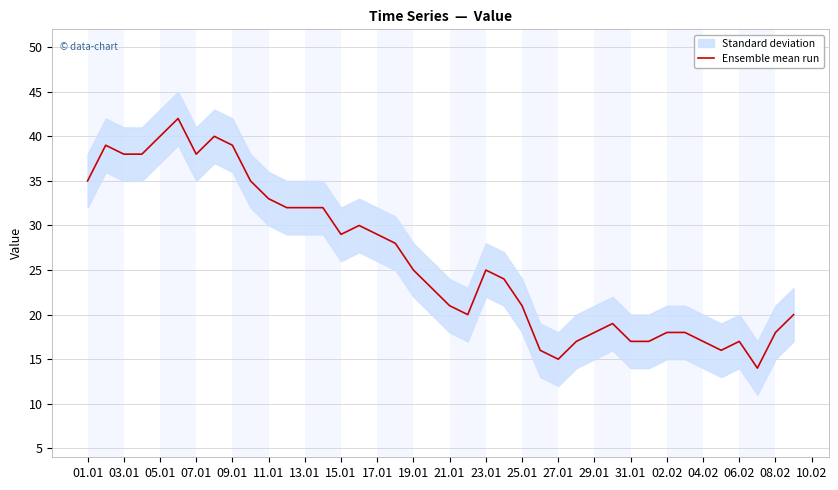

The Ensemble mean run series shows 38 at 03.01. True or false?

True